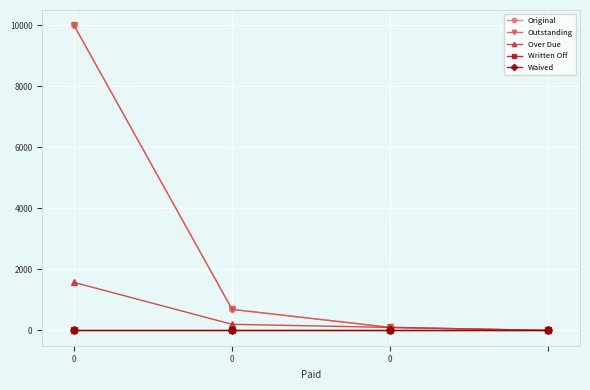

What is the sum of all Over Due values?

1877.0